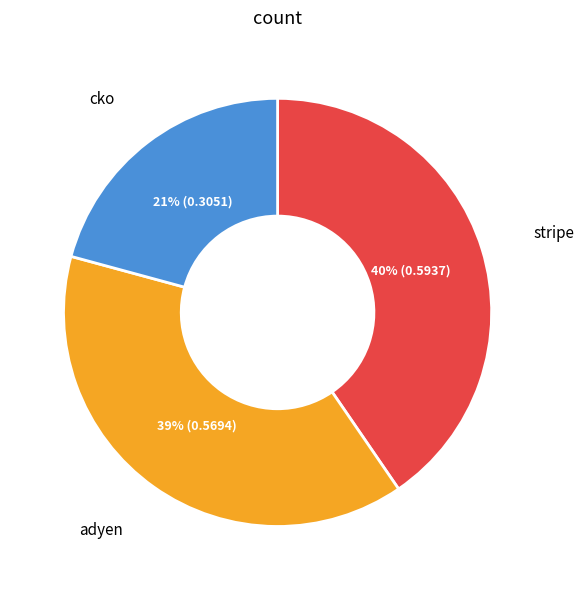

How many slices are in this pie chart?

3